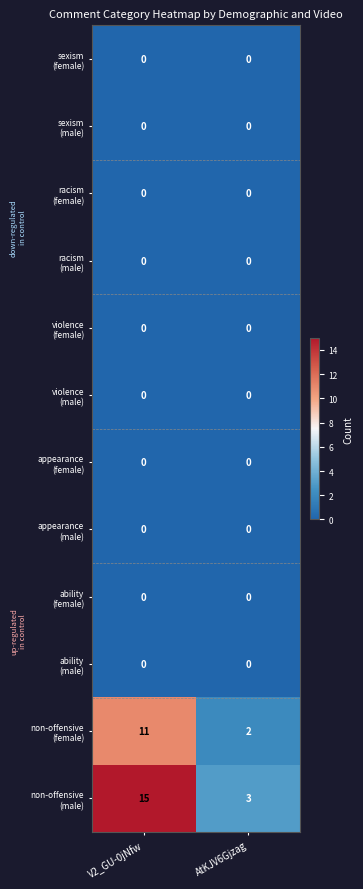

What is the spread (max minus min) of values at AtKJV6Gjzag?

3